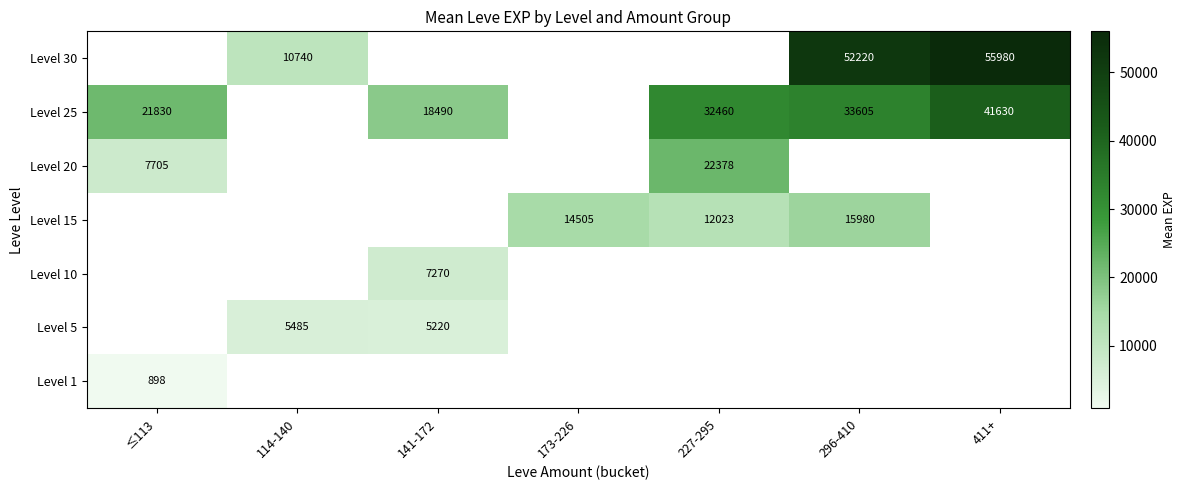

What is the sum of the Level 25 values at 227-295 and ≤113?

54290.0